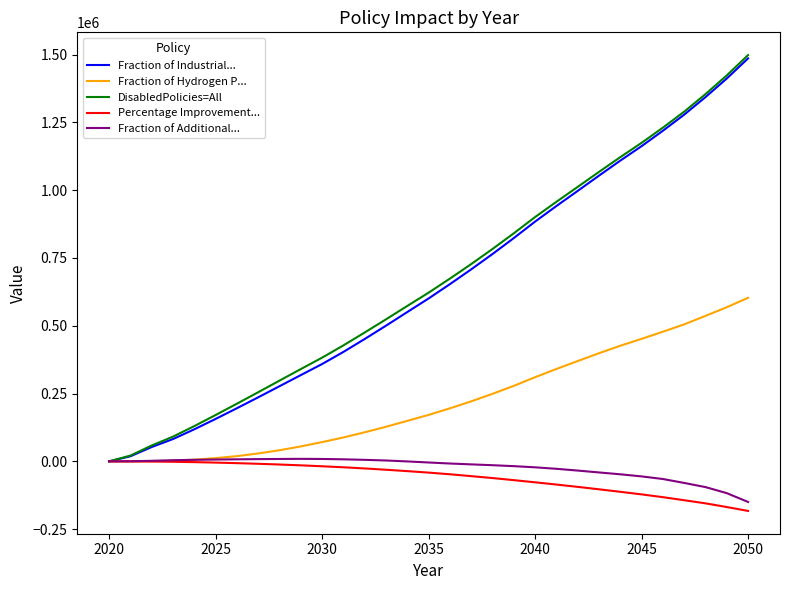

Which series has the widest spread of values?

DisabledPolicies=All